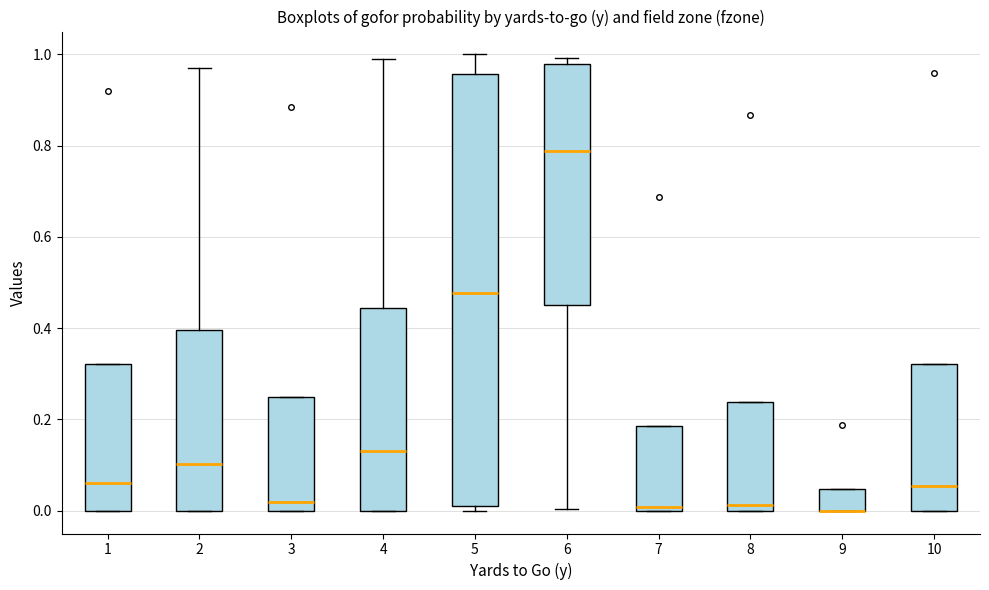

Where is the lower edge of the box at x = 10 on the y-axis? The values are not printed on the chart, so give them approximately, as read against the axis.

0.00